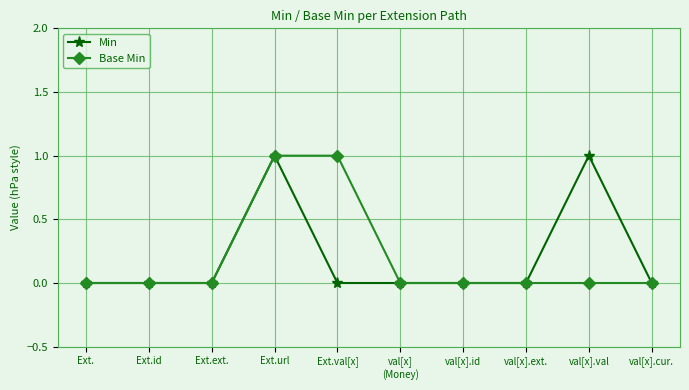

What is the label of the 3rd point from the right?

val[x].ext.